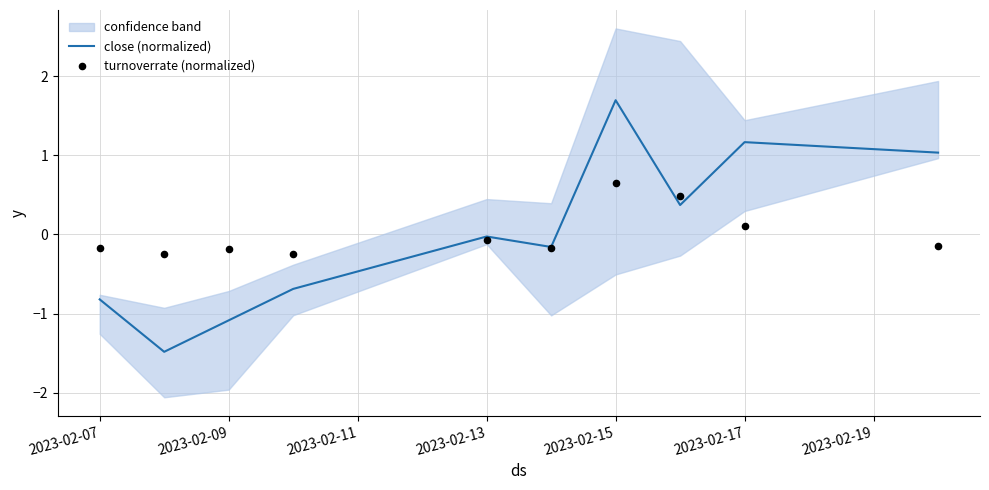

What is the highest value of the close (normalized) series?

1.7